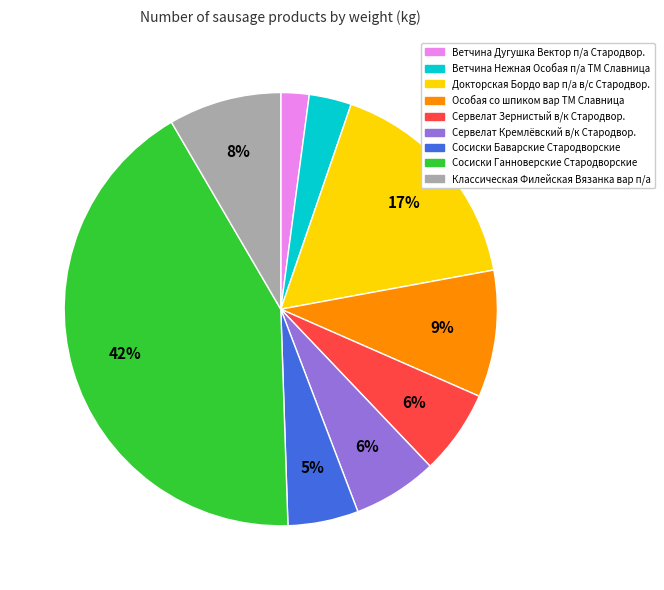

What is the ratio of the value at Особая со шпиком вар ТМ Славница to the value at Сервелат Кремлёвский в/к Стародвор.?

1.5